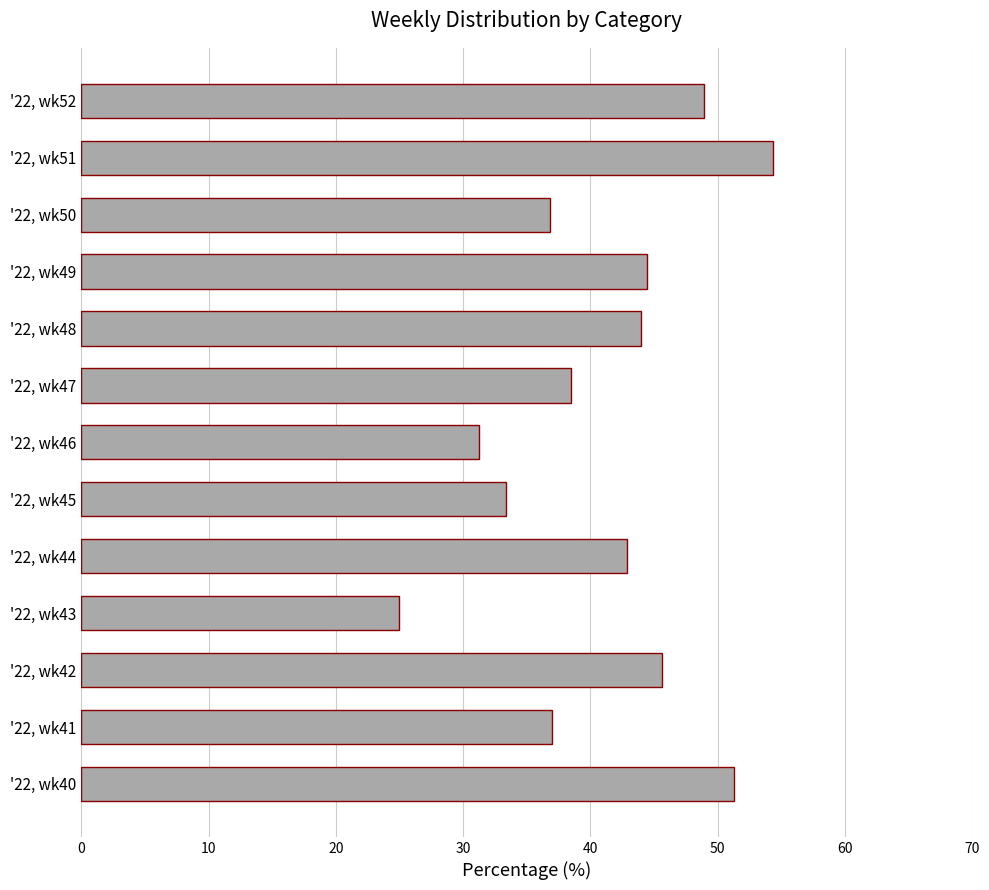

What is the maximum value shown in the chart?

54.3